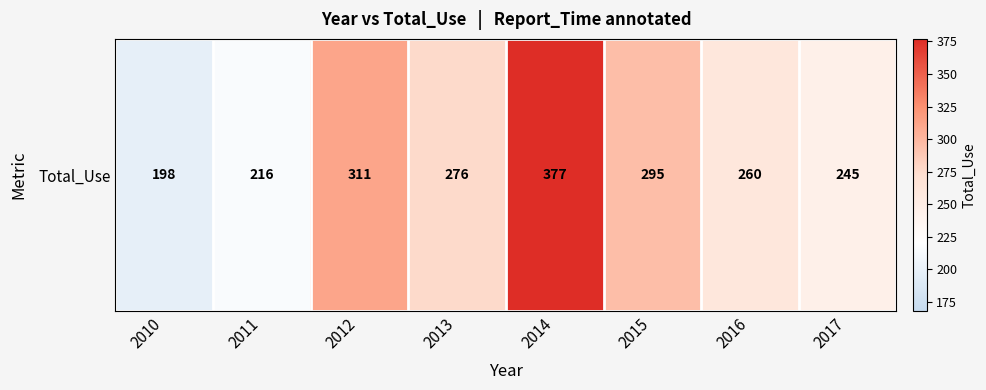

Reading left to right, what are all the values shown in this chart?

198	216	311	276	377	295	260	245